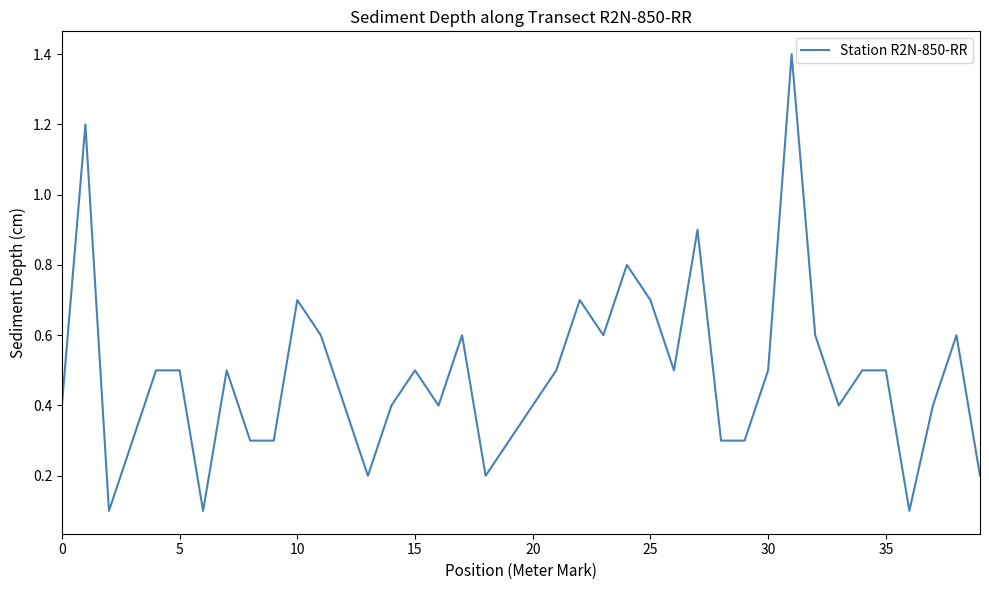

What is the difference between the maximum and minimum values?

1.3